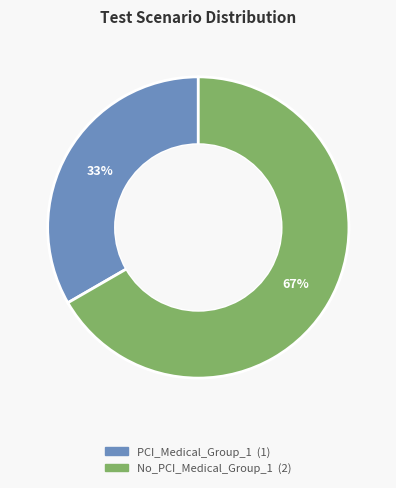

Which category has the smallest portion of the pie?

PCI_Medical_Group_1